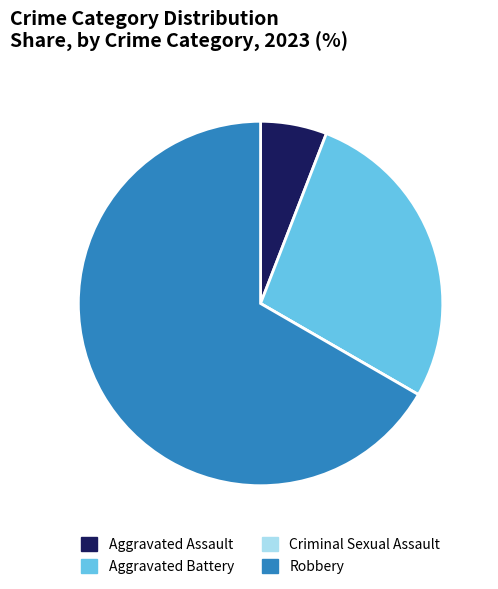

Do Aggravated Assault and Aggravated Battery together represent more than half of the pie?

No